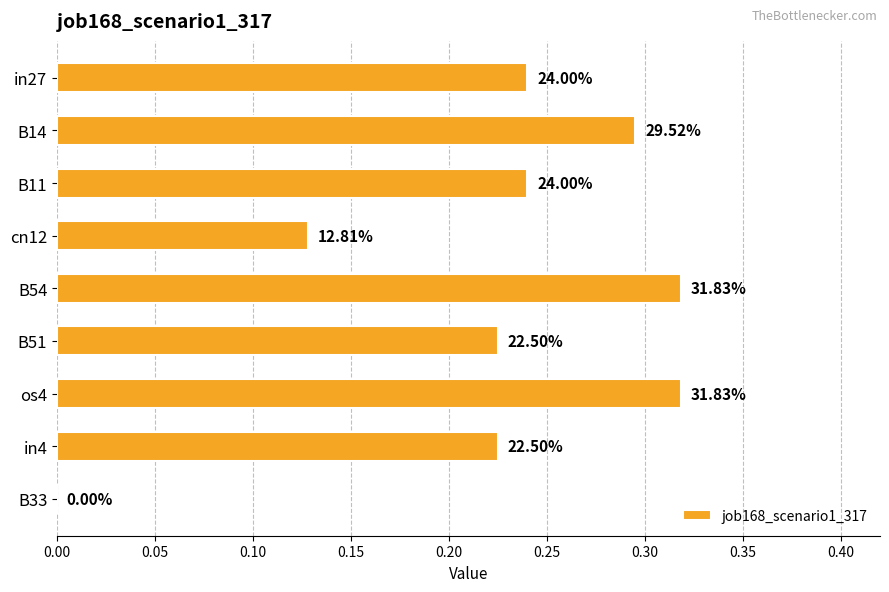

Count the number of data series in this chart.

1